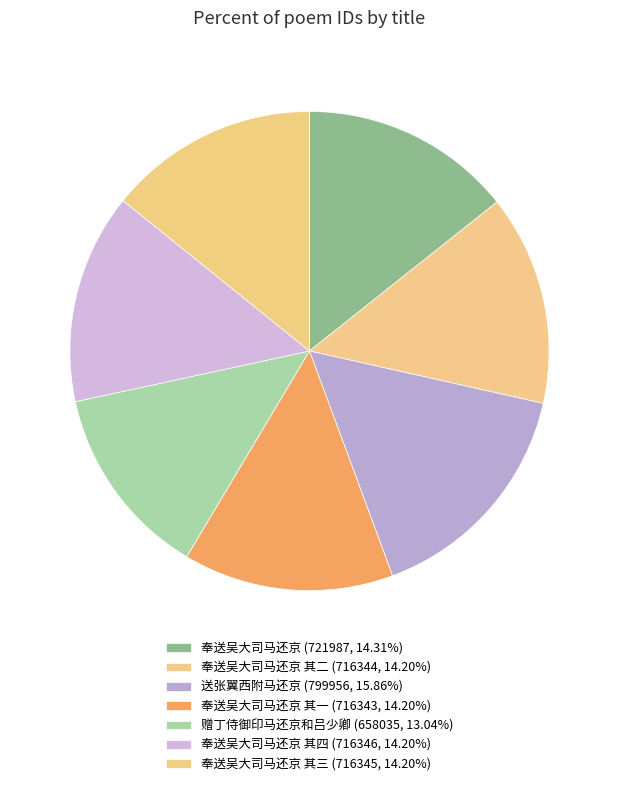

Which category has the biggest portion of the pie?

送张翼西附马还京